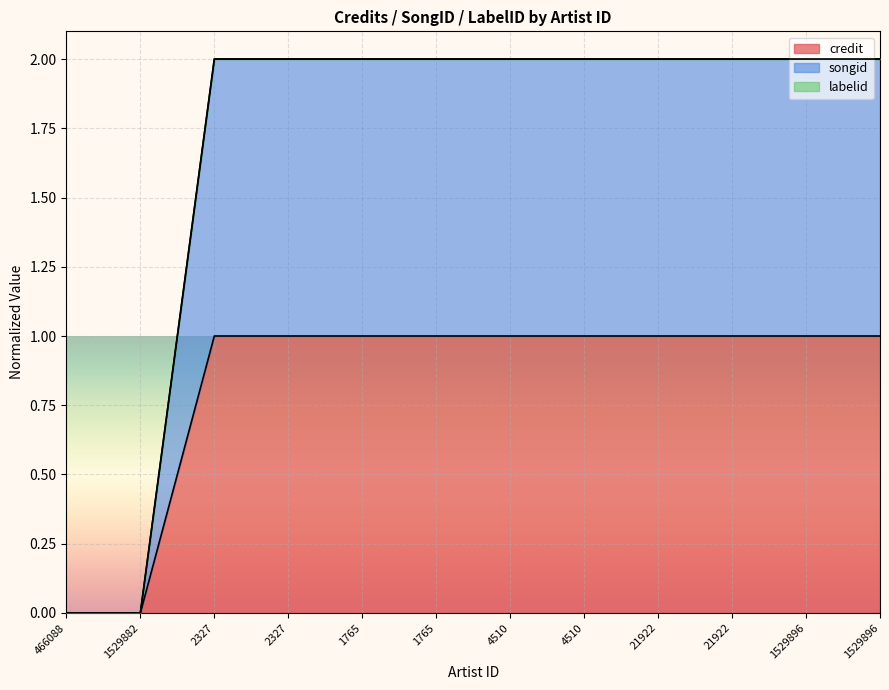

At 1529896, list the series in order from largest to smallest.

songid, credit